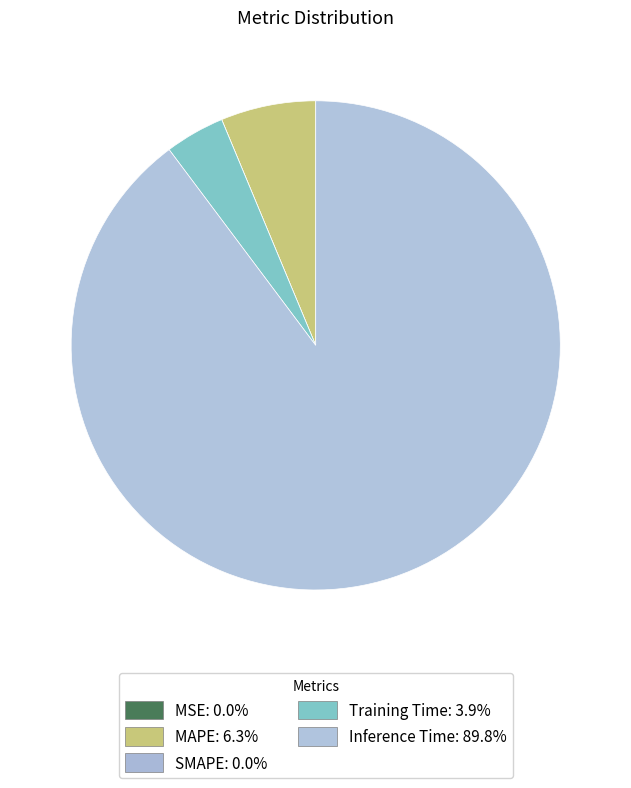

What percentage do MAPE and SMAPE together represent?

6.3%